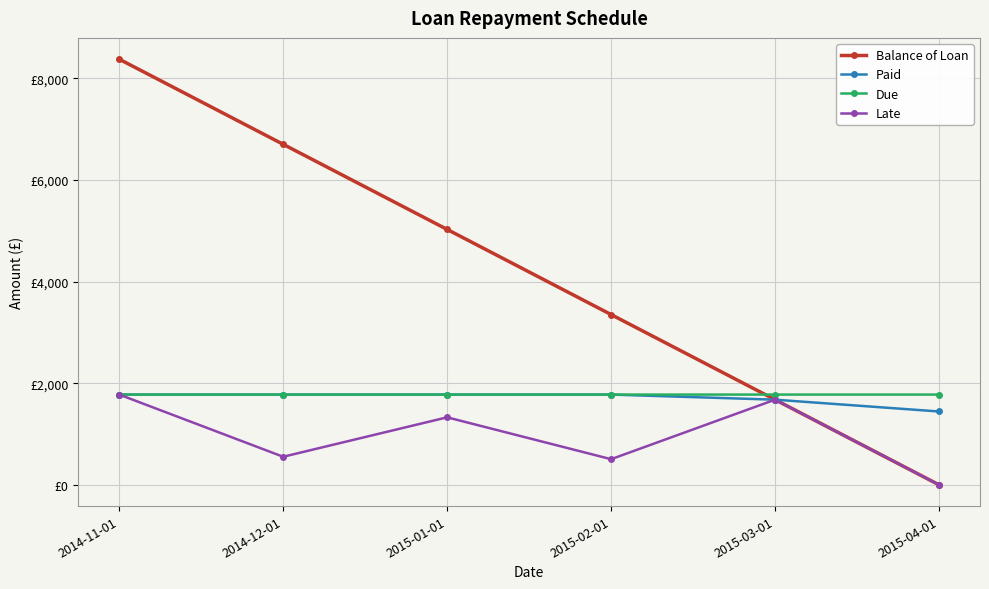

What is the sum of all Paid values?

10223.0